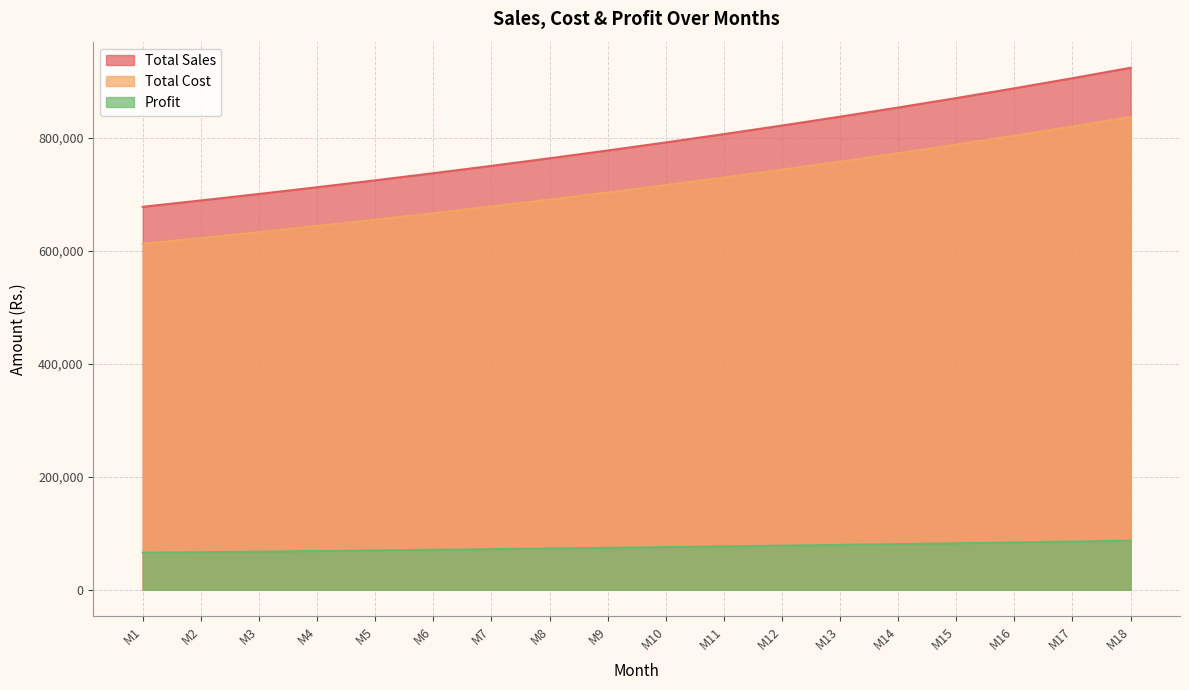

The value of Total Cost at M5 is 452073.6. True or false?

False